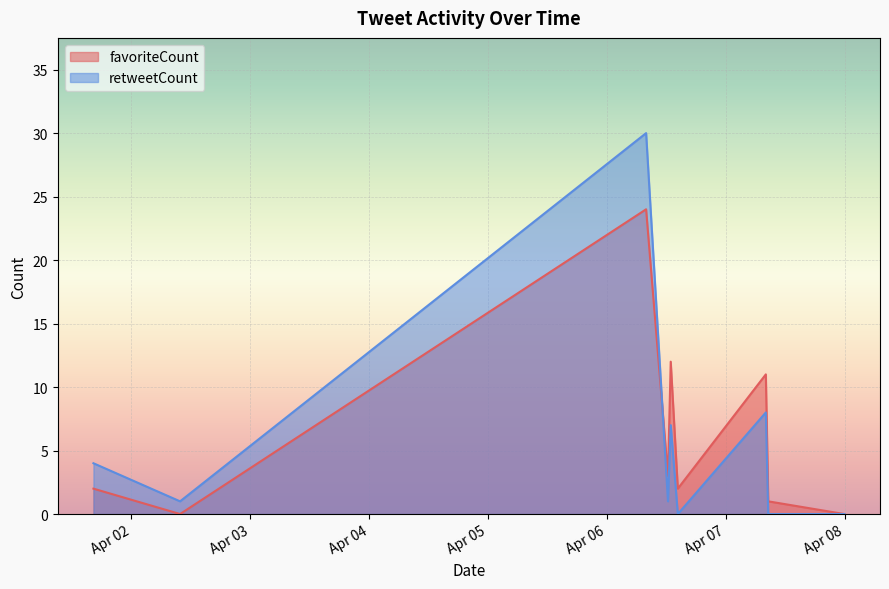

True or false: favoriteCount has a value of 2 at 2016-04-06 14:17:56.

True